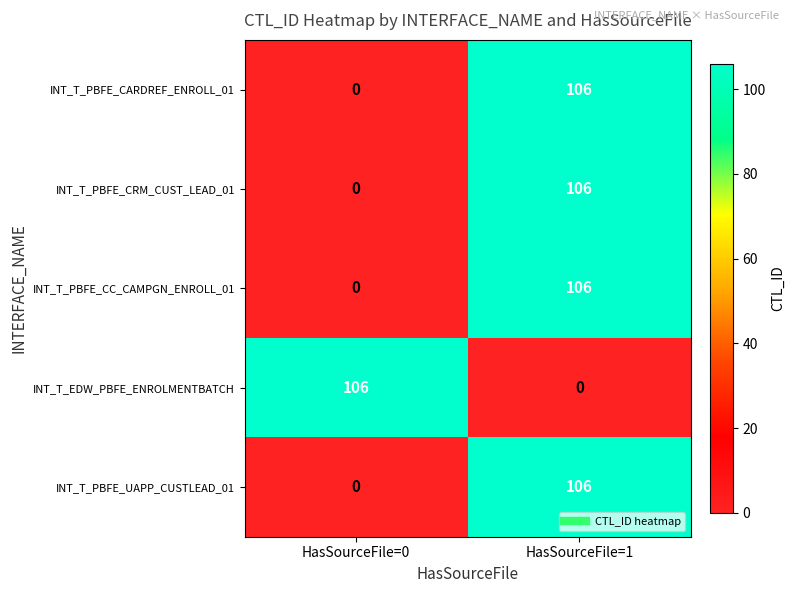

At how many categories does at least one series exceed 33?

2